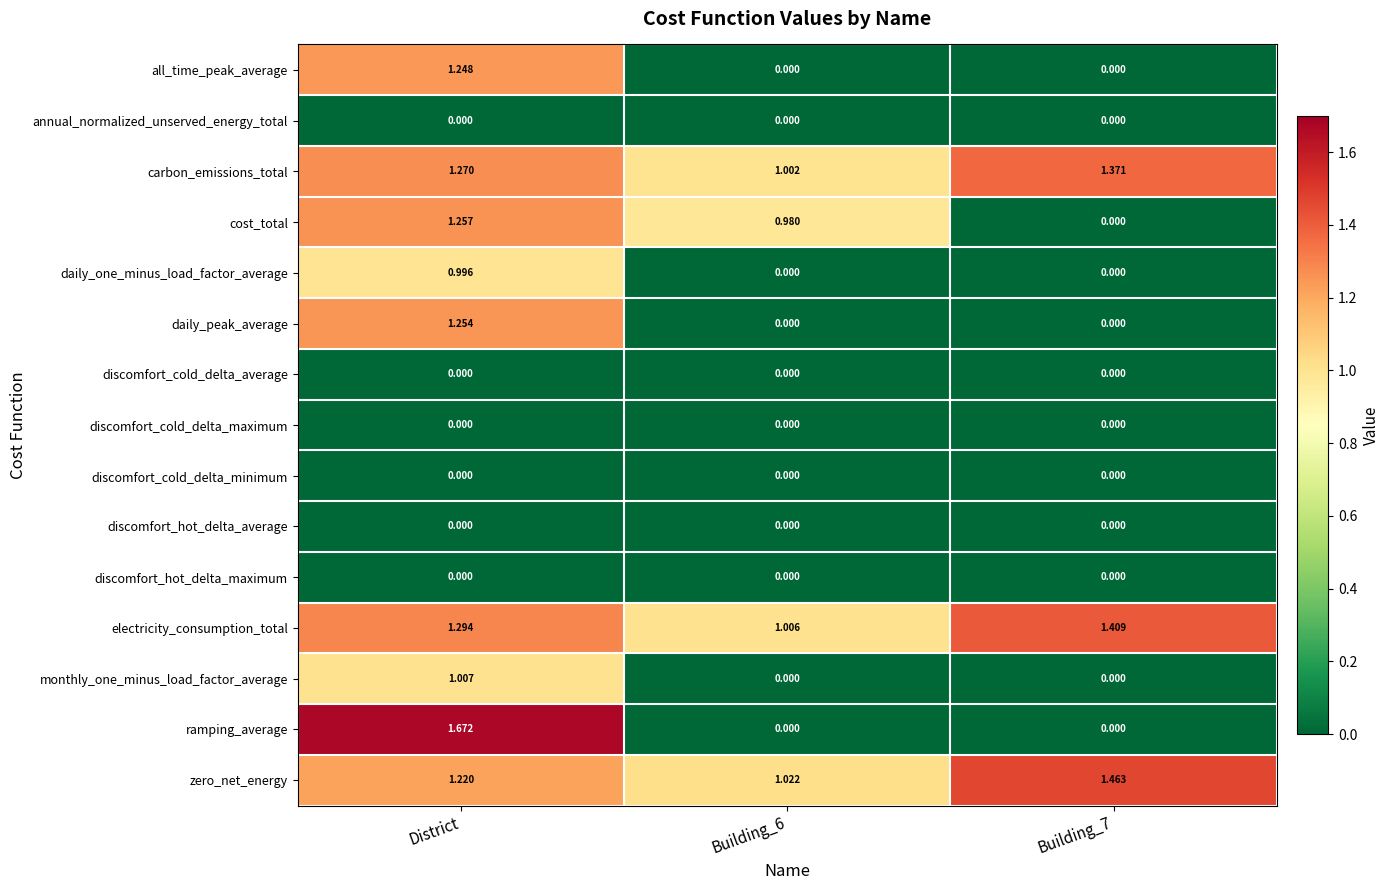

Which series has the largest range (max minus min)?

ramping_average